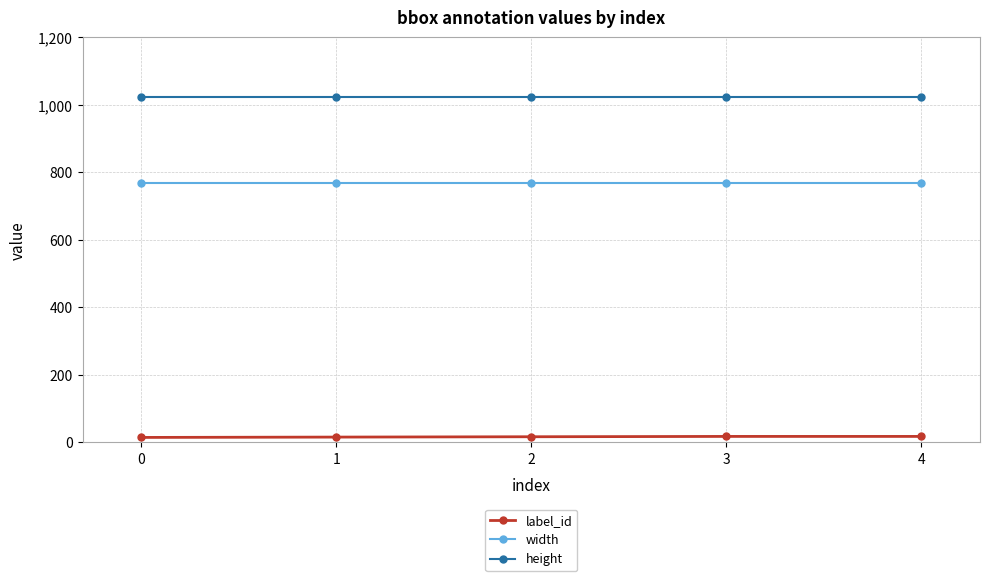

Is the value of width at 0 greater than the value of height at 4?

No